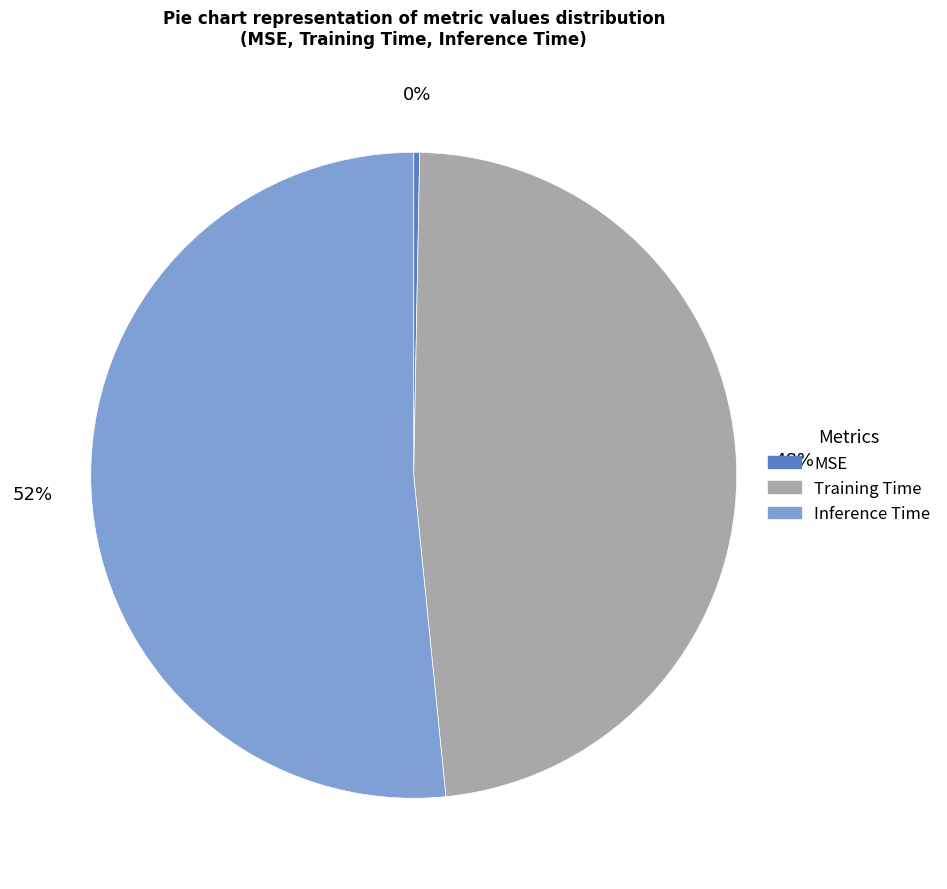

How many slices are in this pie chart?

3